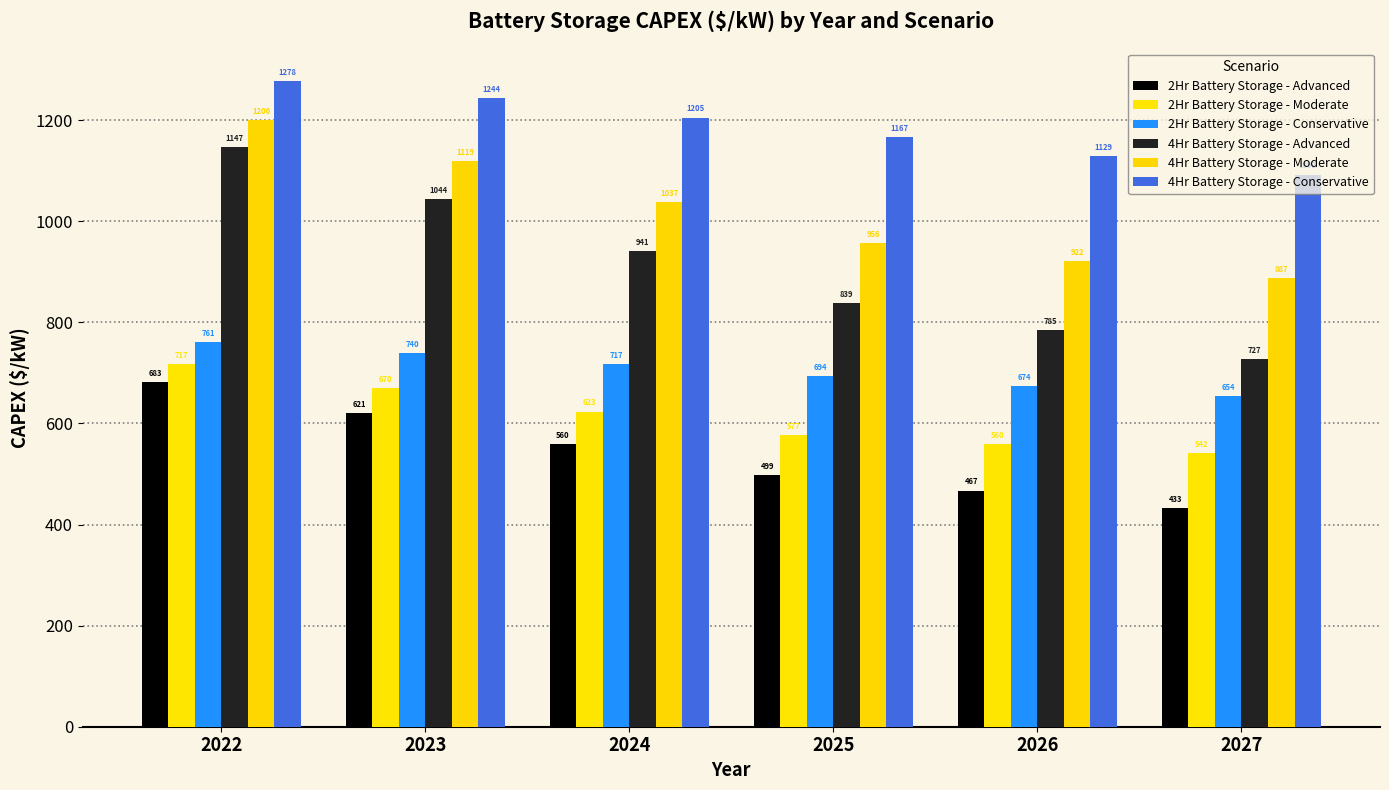

Reading left to right, extract all data points from this chart.

2Hr Battery Storage - Advanced: 682.6	621.3	560.1	498.8	467.2	432.7
2Hr Battery Storage - Moderate: 716.8	670.1	623.5	576.8	559.6	542.3
2Hr Battery Storage - Conservative: 760.6	739.9	717.1	694.4	674.4	654.3
4Hr Battery Storage - Advanced: 1146.8	1044.1	941.4	838.6	785.3	727.0
4Hr Battery Storage - Moderate: 1200.3	1118.9	1037.4	955.9	921.6	887.2
4Hr Battery Storage - Conservative: 1278.2	1243.6	1205.1	1166.6	1129.5	1092.3